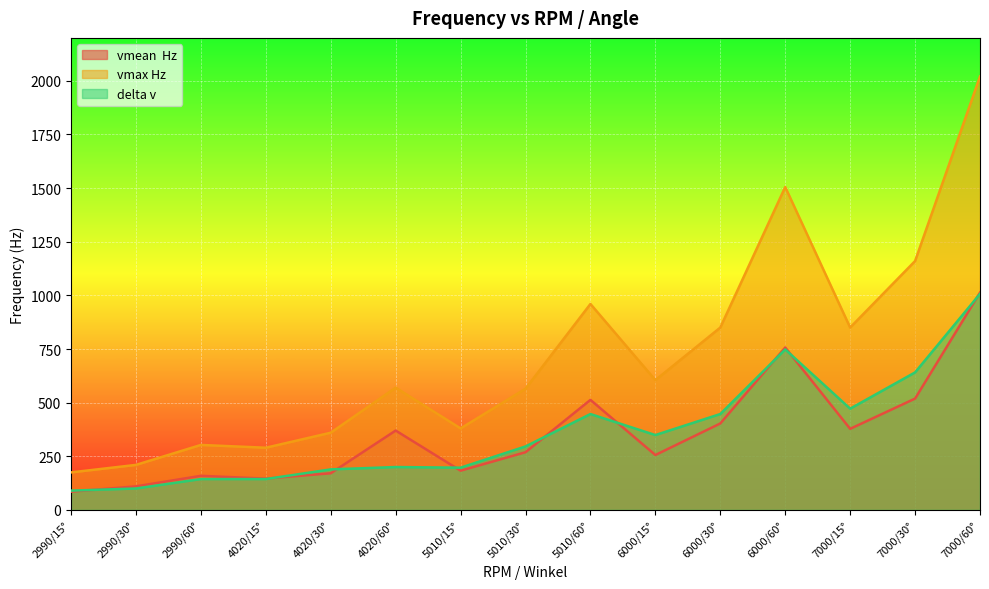

True or false: vmax Hz and vmean  Hz intersect in this chart.

False